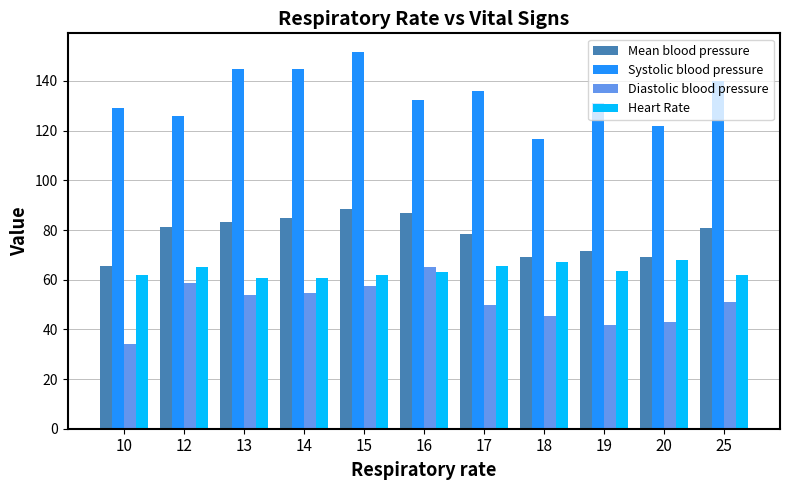

What is the value of the Heart Rate bar at the 5th from the left?

62.0